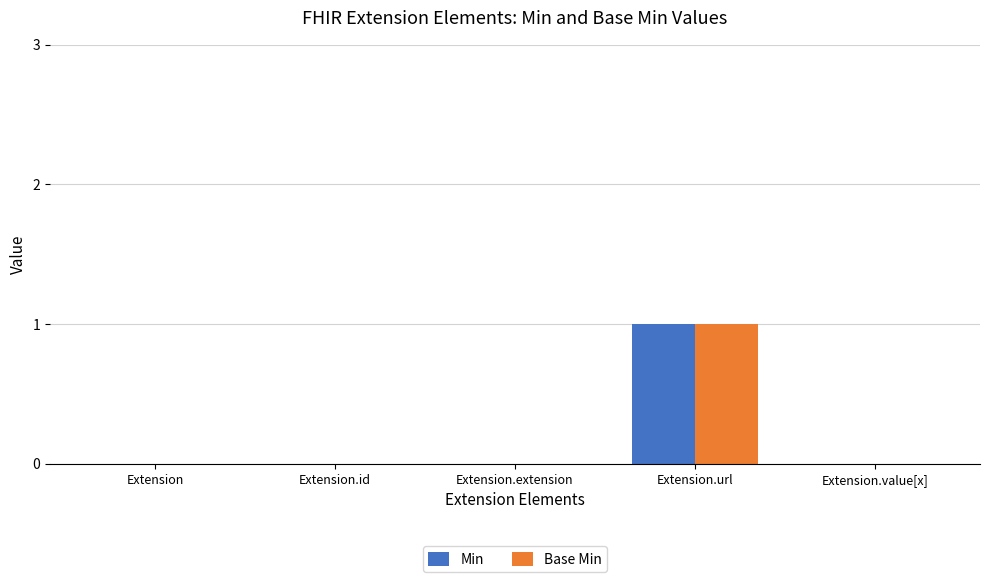

The value of Base Min at Extension.url is 2. True or false?

False